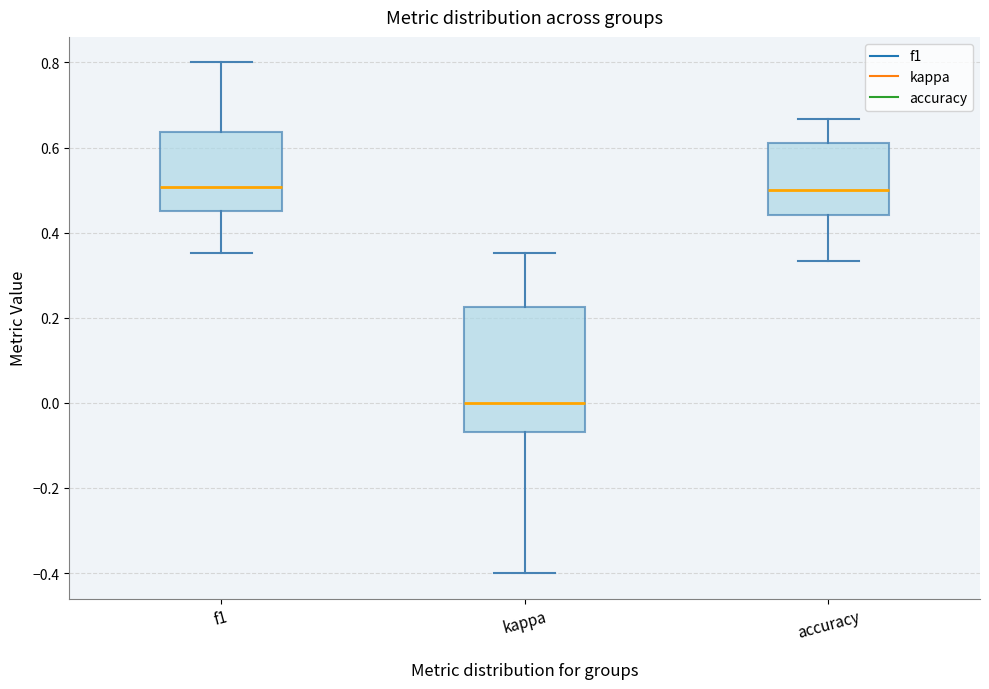

Where is the lower edge of the box for accuracy on the y-axis? The values are not printed on the chart, so give them approximately, as read against the axis.

0.44